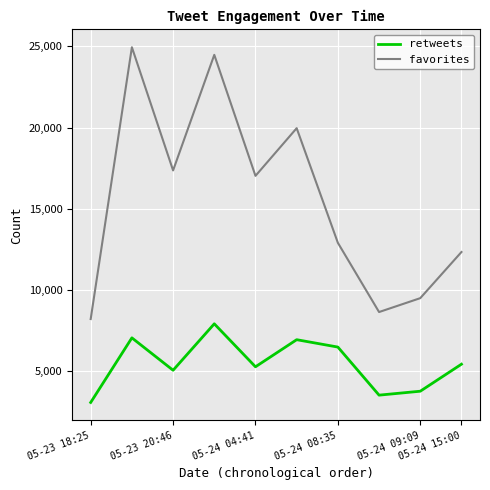

True or false: retweets and favorites intersect in this chart.

False